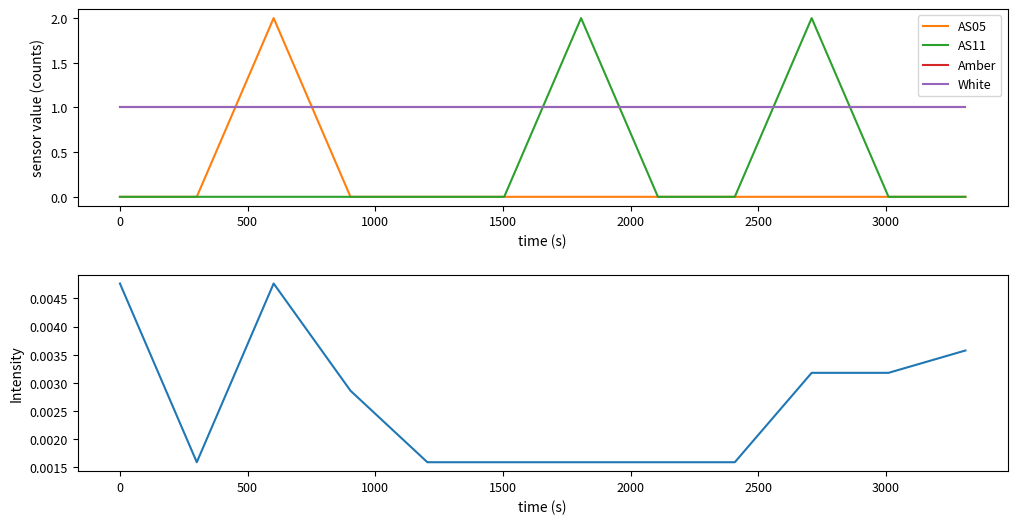

How many intersections are there between AS11 and White?

4